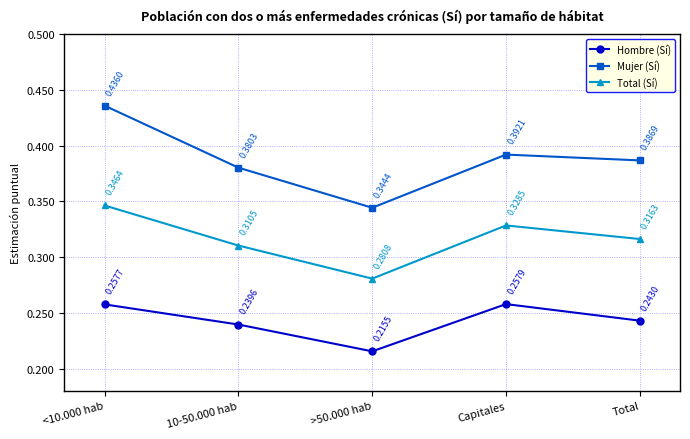

What is the sum of the Hombre (Sí) values at Capitales and >50.000 hab?

0.5